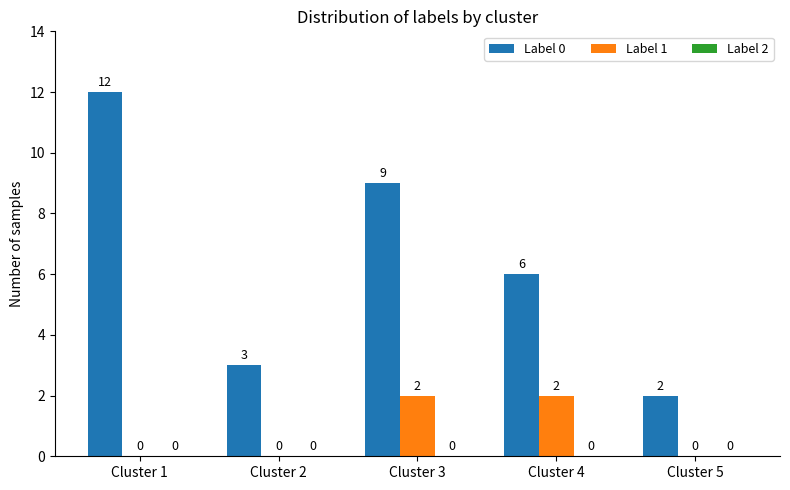

What is the highest value of the Label 0 series?

12